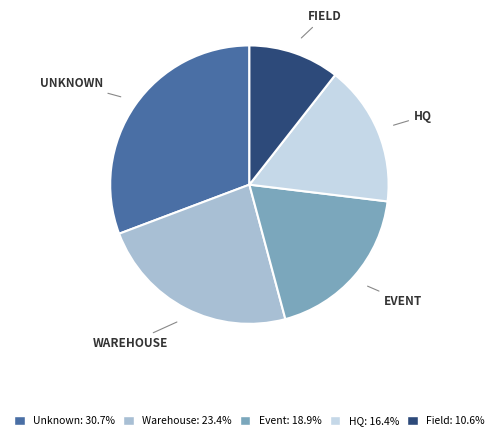

Does HQ account for over 50% of the chart?

No